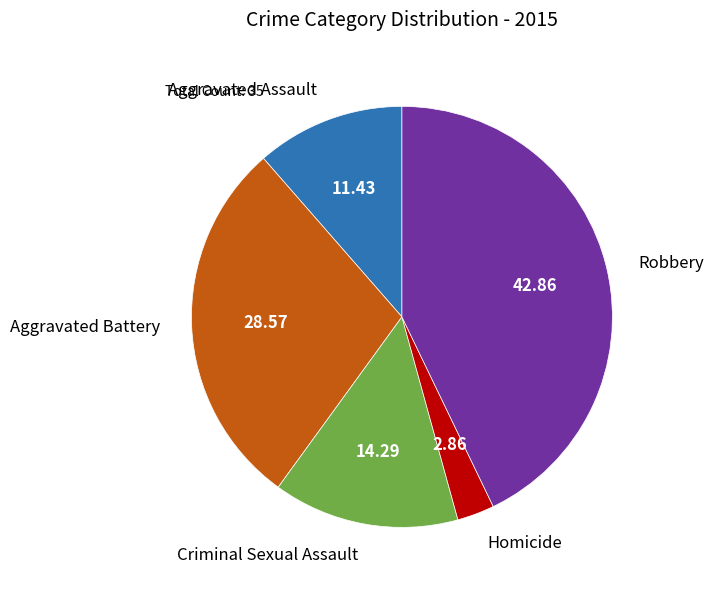

The Criminal Sexual Assault slice represents 14% of the pie. True or false?

True